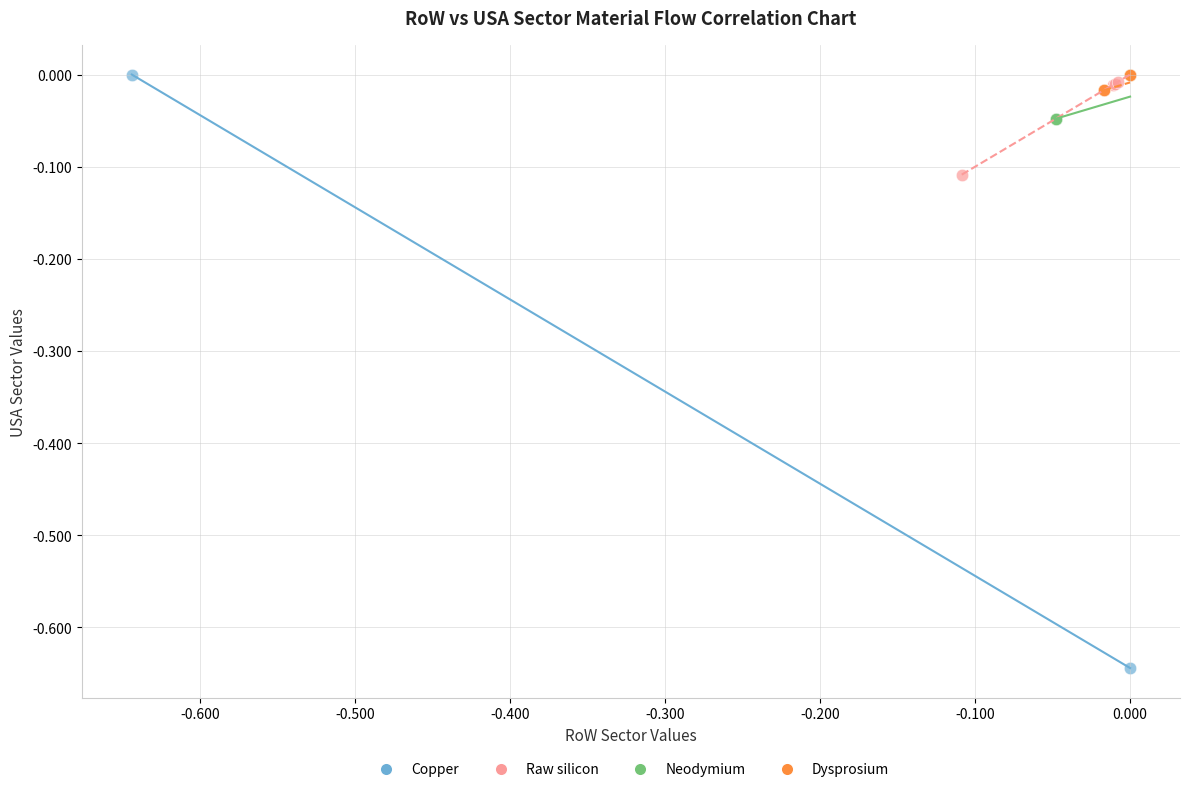

Which series reaches the minimum Y coordinate?

Copper